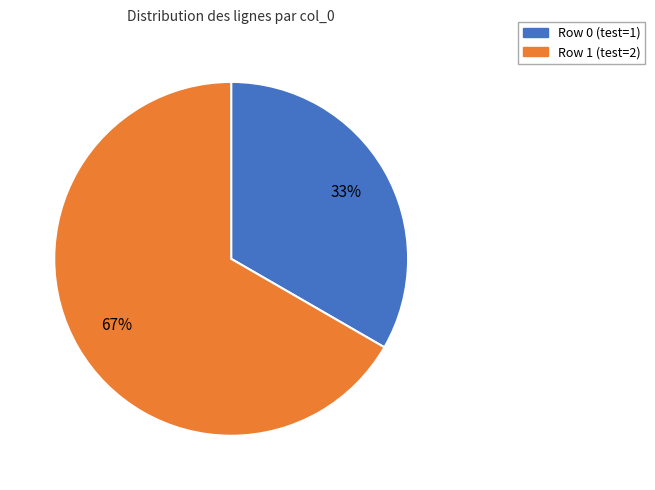

Is there a majority slice in this chart?

Yes